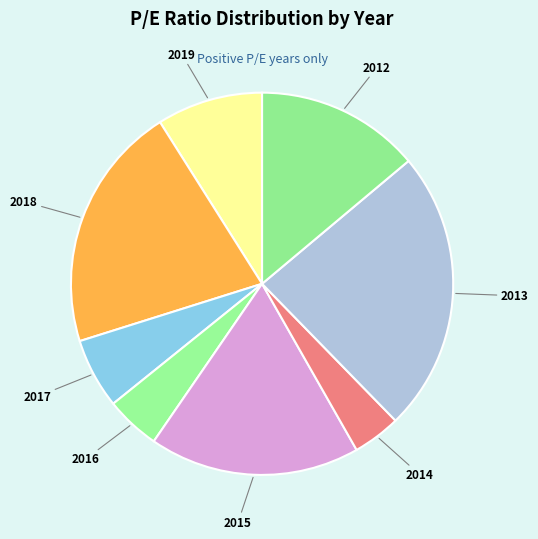

The 2016 slice represents 5% of the pie. True or false?

True